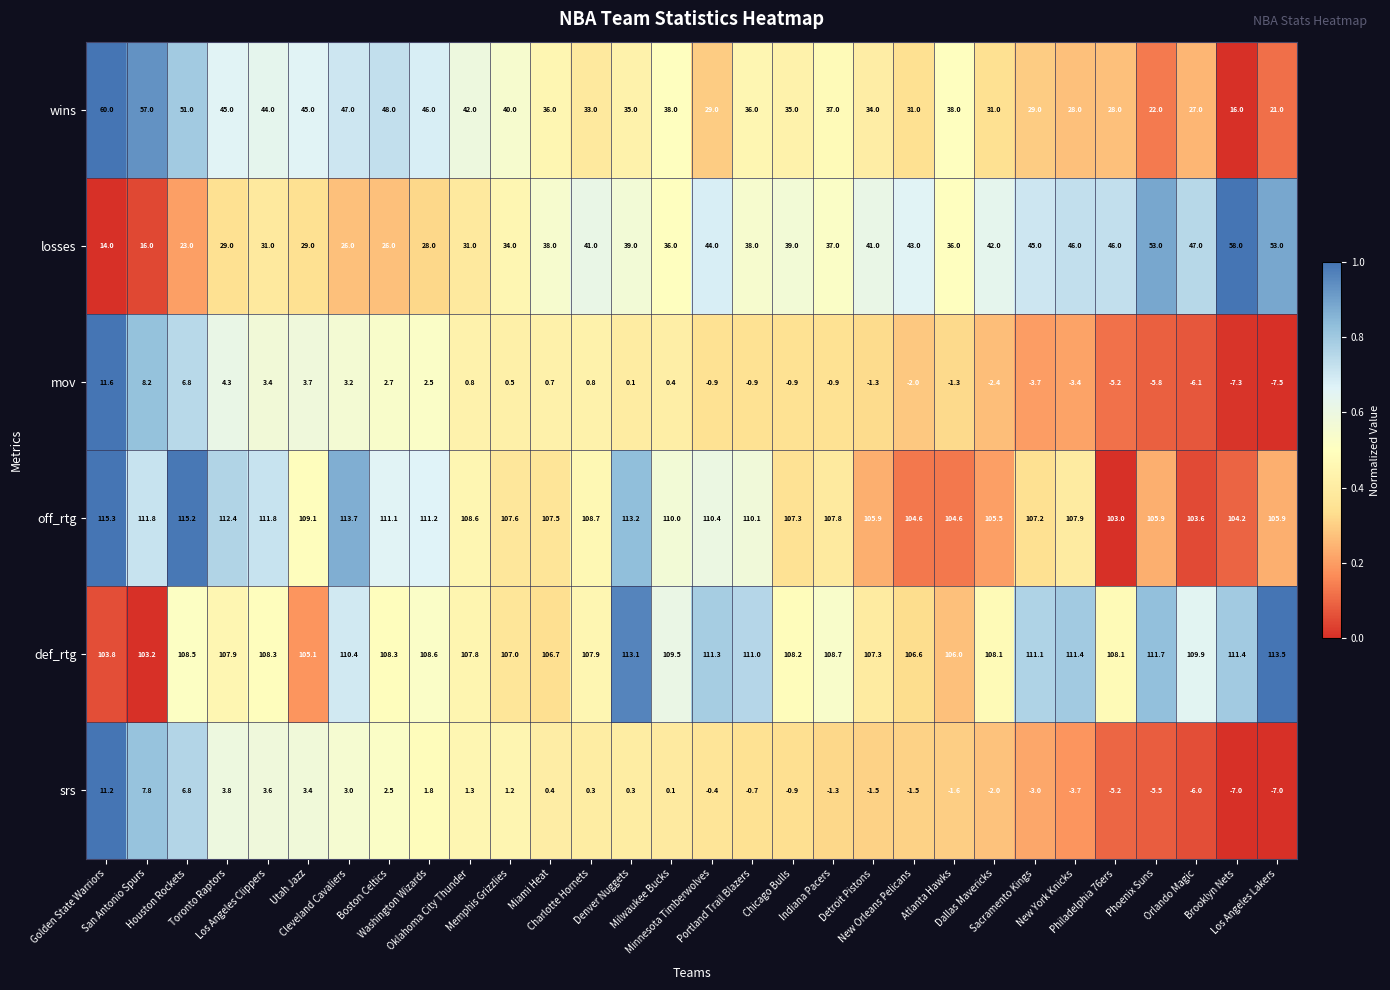

What is the sum of all off_rtg values?

3261.1